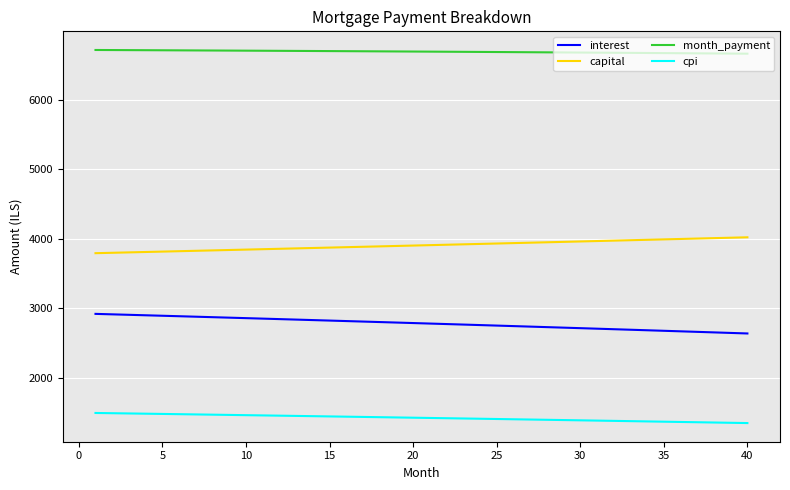

List the series in order of their overall mean, highest first.

month_payment, capital, interest, cpi